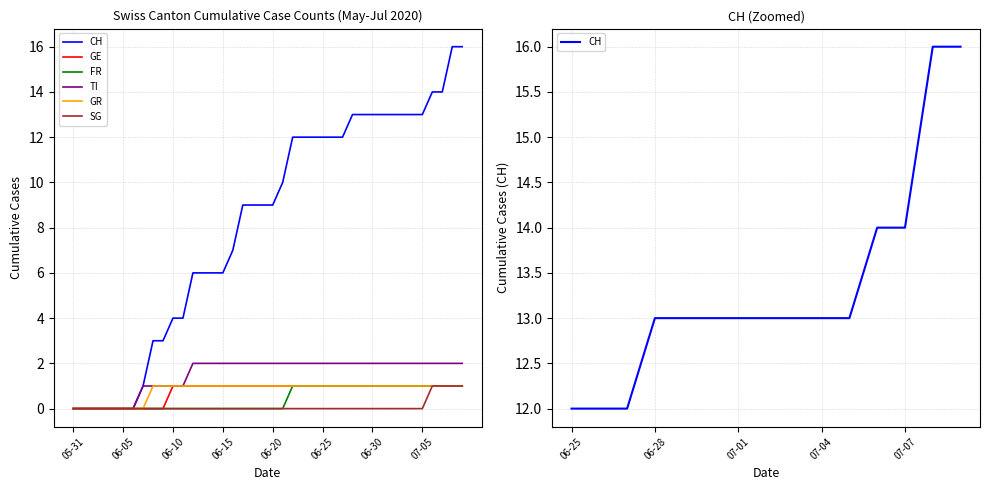

How many lines are shown in the chart?

6